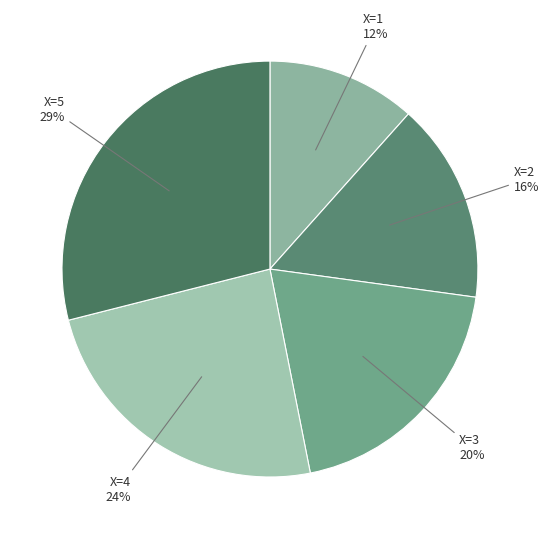

To the nearest percent, what is the difference between the largest and smallest slice percentages?

17%